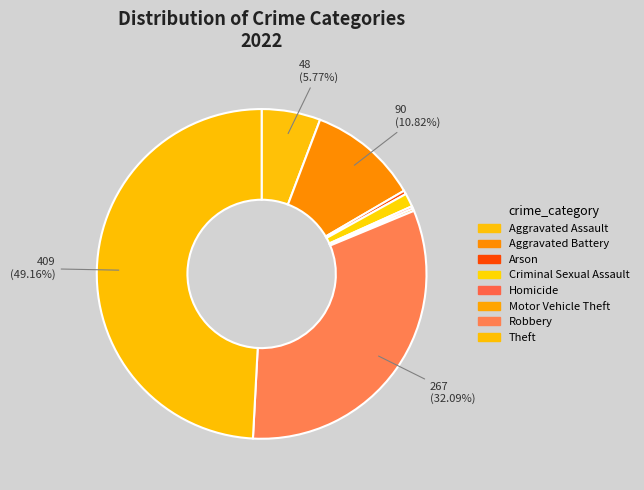

Is it true that Arson is 0% of the pie?

True